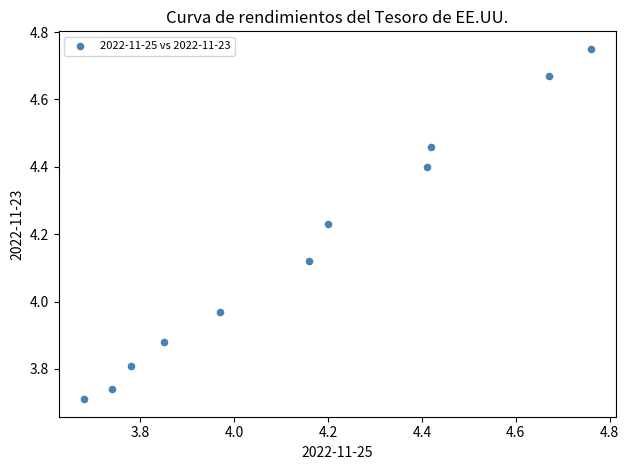

What is the range of X values (max minus min)?

1.1